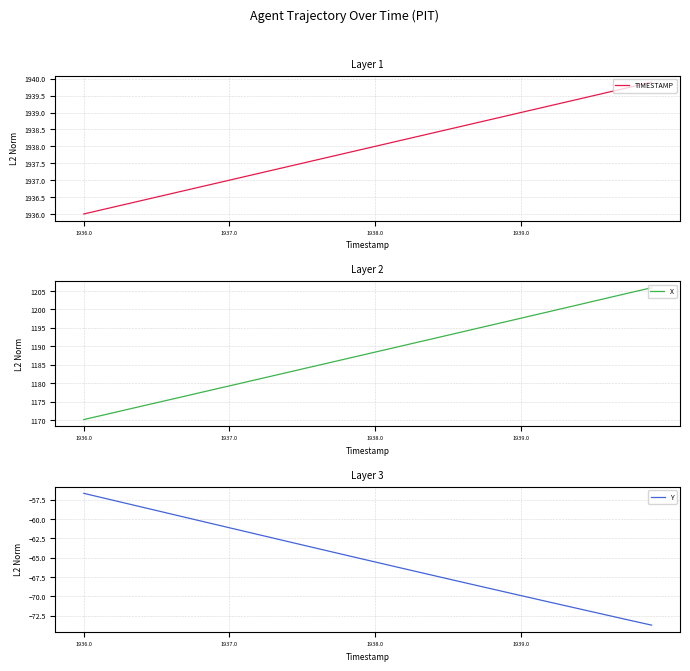

Count the number of categories in the chart.

40